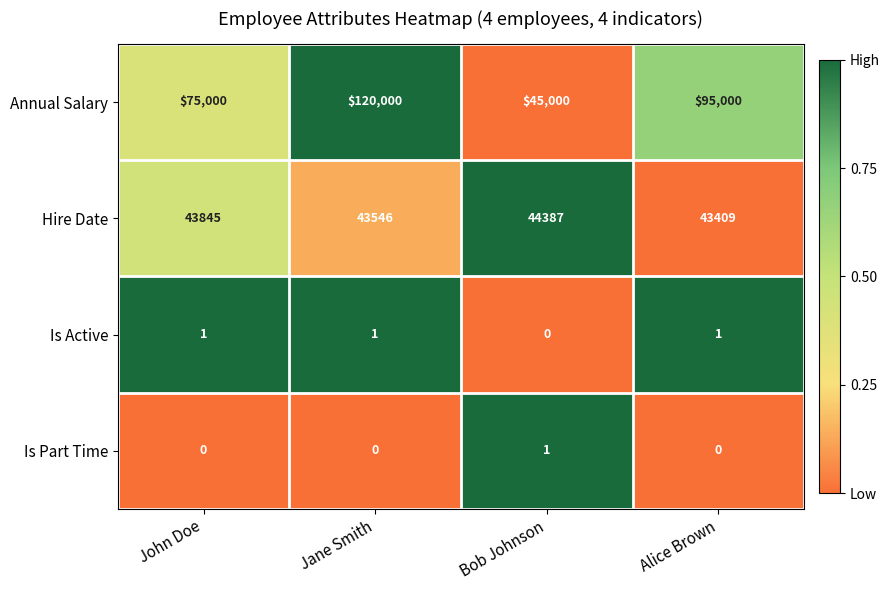

What is the average value of the Annual Salary series?

83750